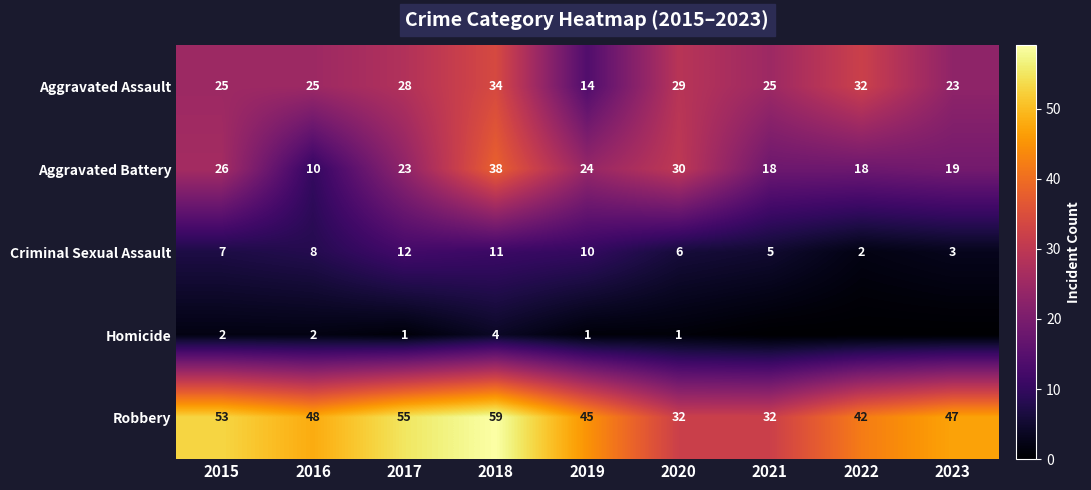

What is the maximum value shown in the chart?

59